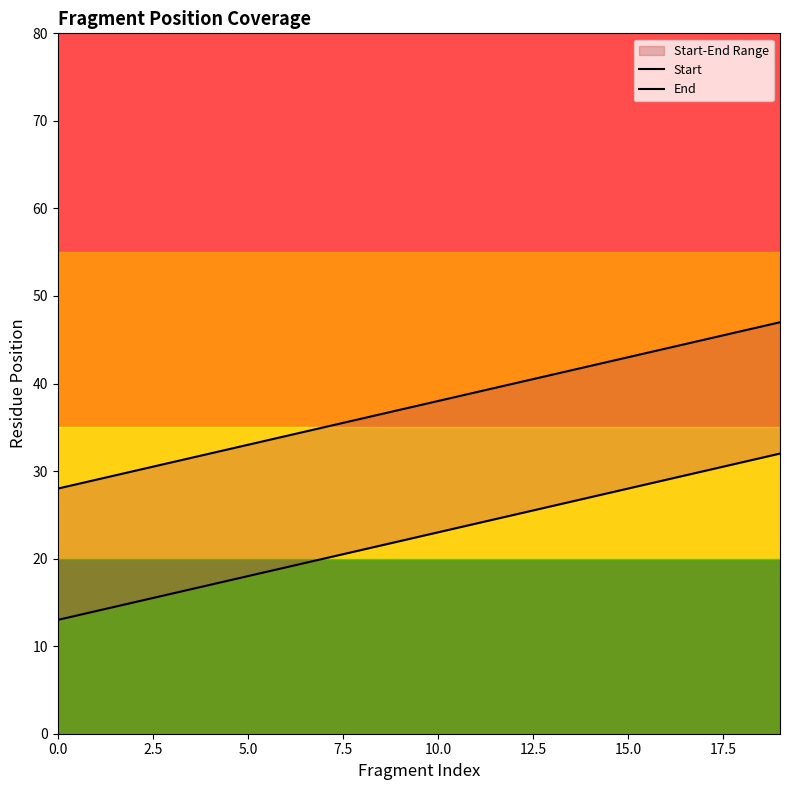

True or false: End and Start cross at least once.

False